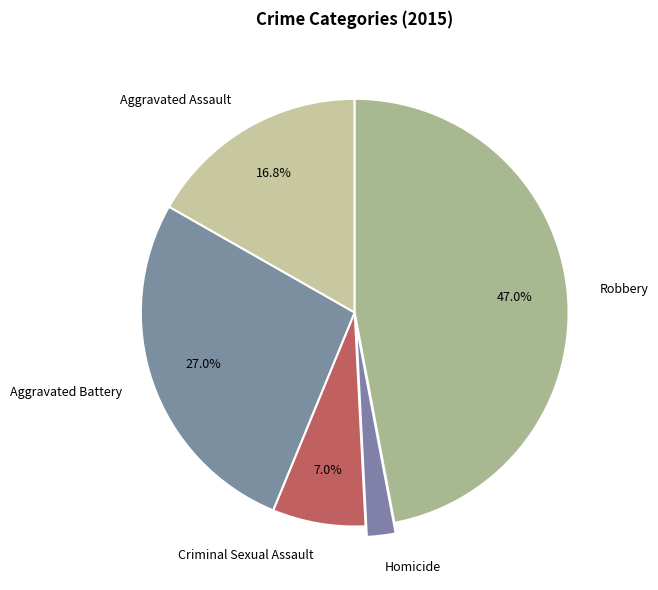

How much of the chart is everything except Aggravated Assault?

83.2%